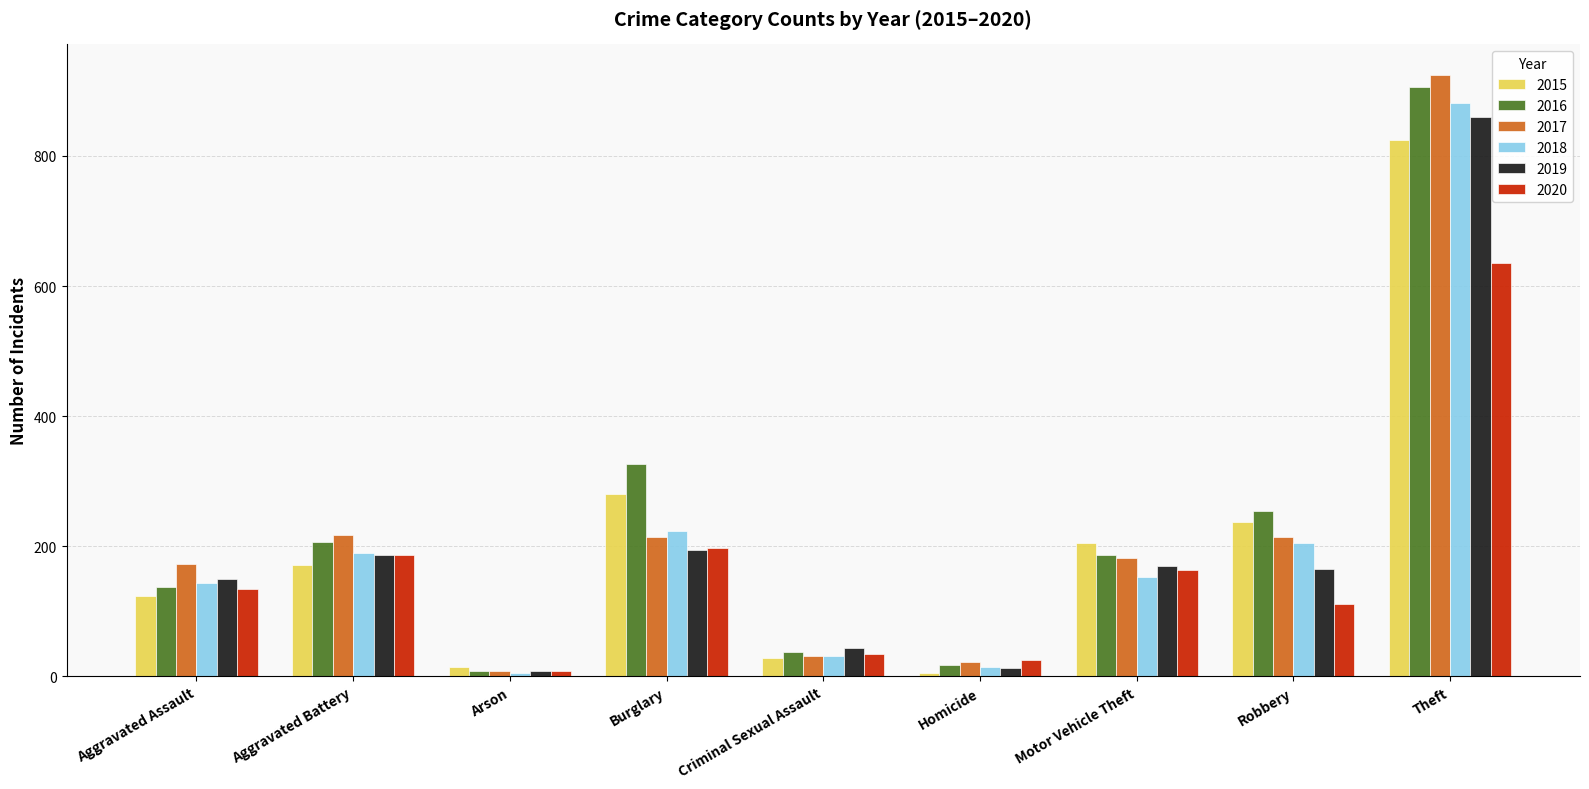

What is the label of the 5th bar from the right?

Criminal Sexual Assault